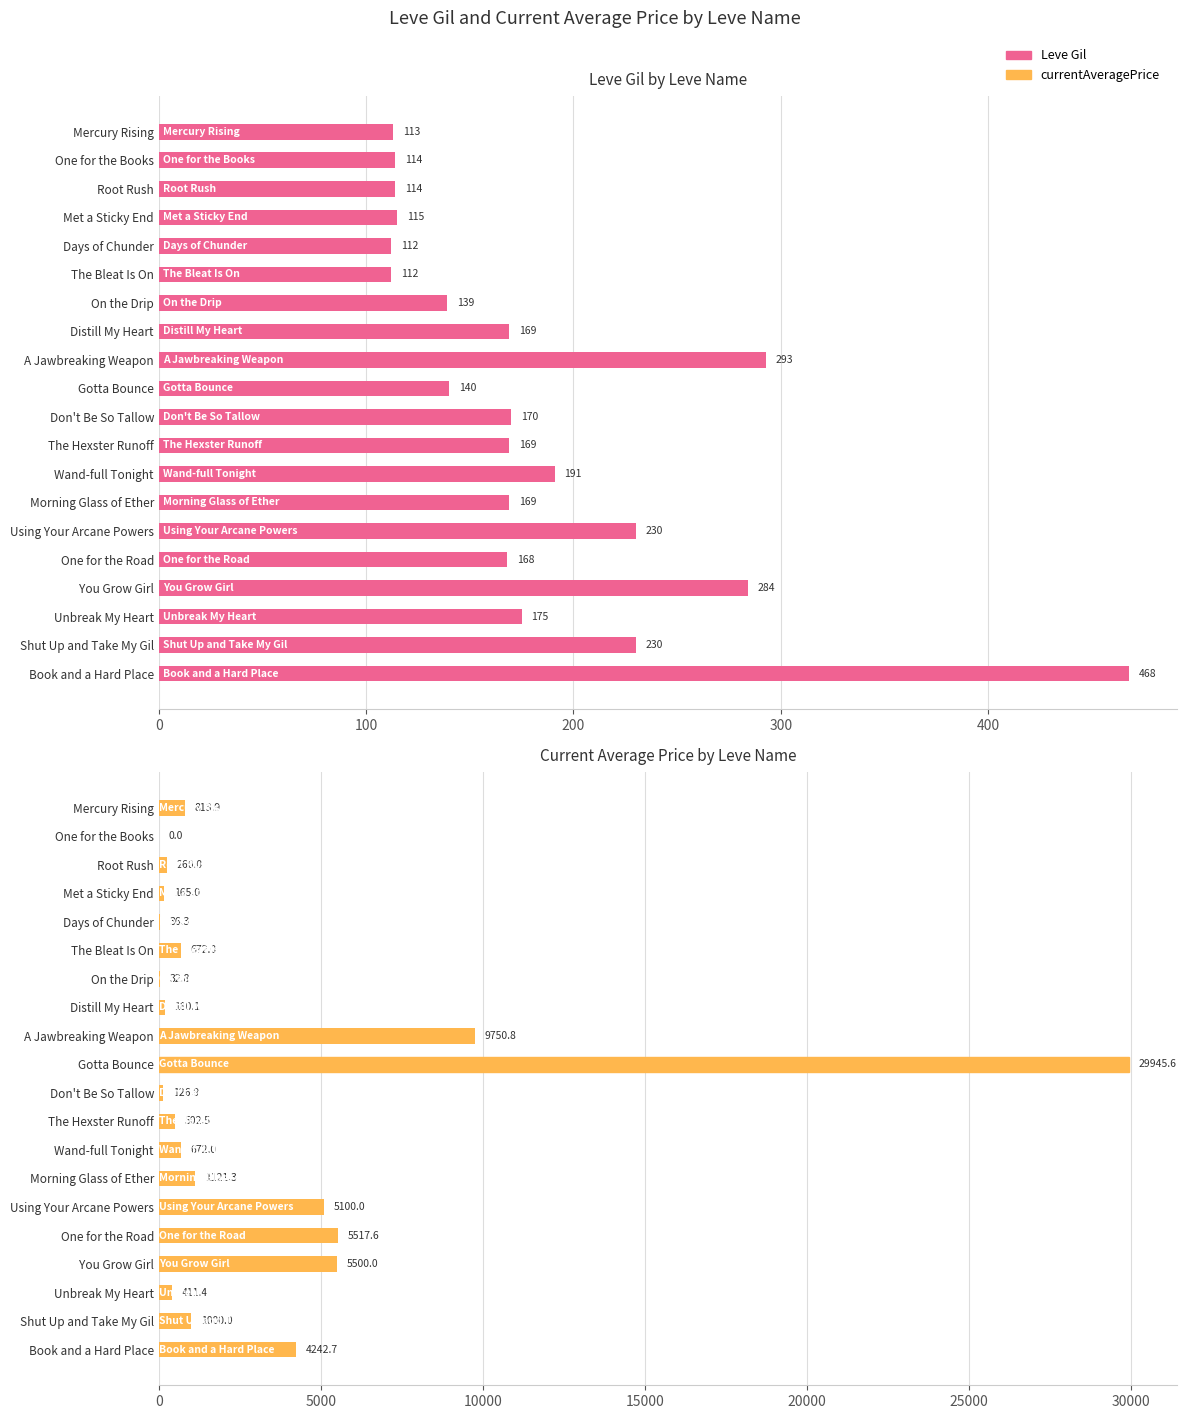

What is the average value of the currentAveragePrice series?

3302.5